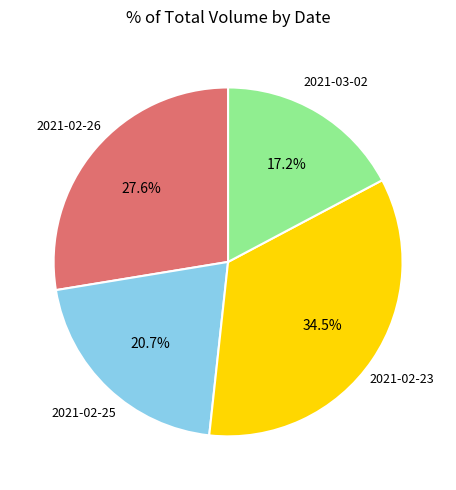

Does any single category account for the majority?

No